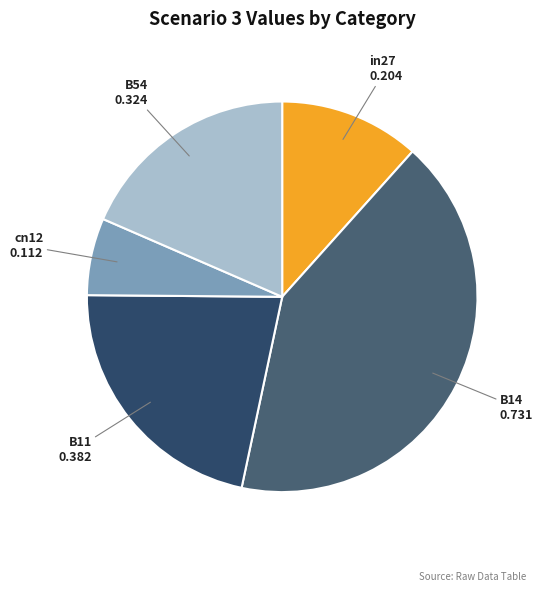

What is the smallest slice in the pie chart?

cn12